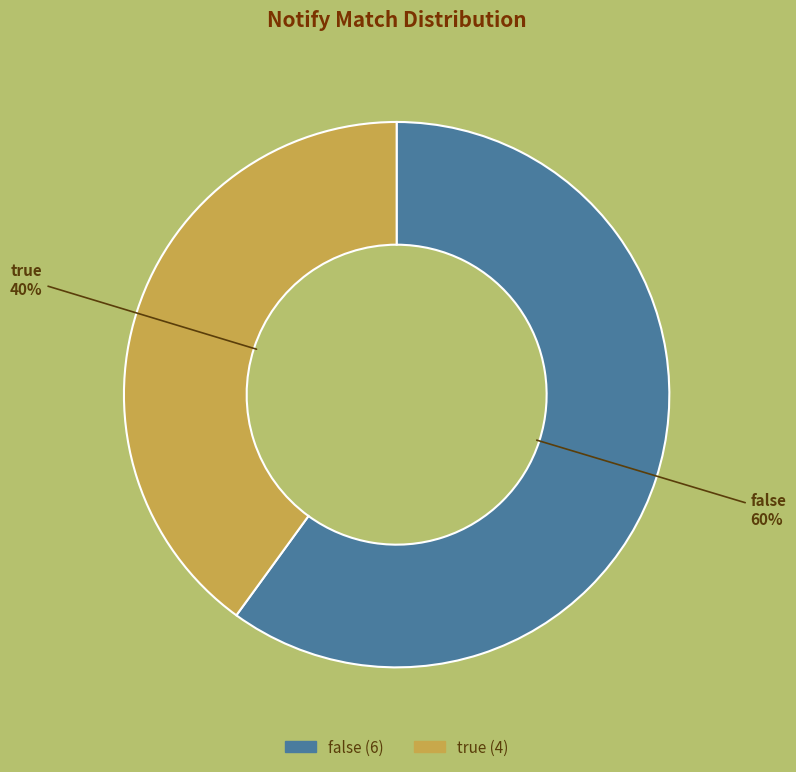

Is there a majority slice in this chart?

Yes